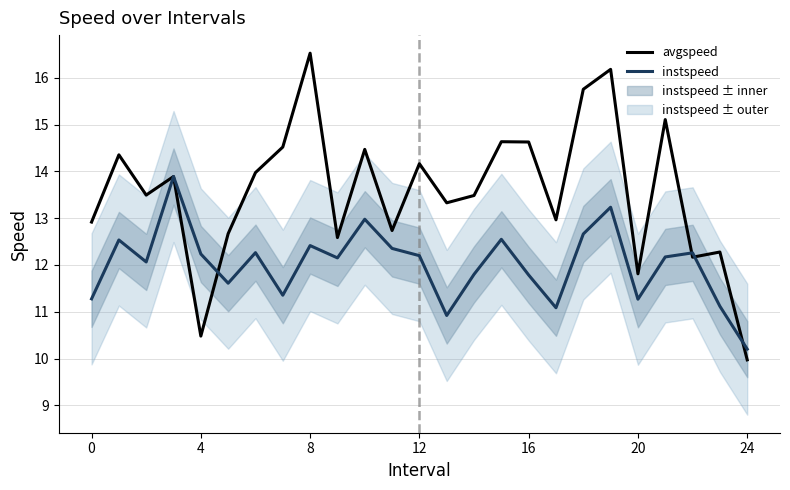

Rank the series by their average value, from lowest to highest.

instspeed, avgspeed